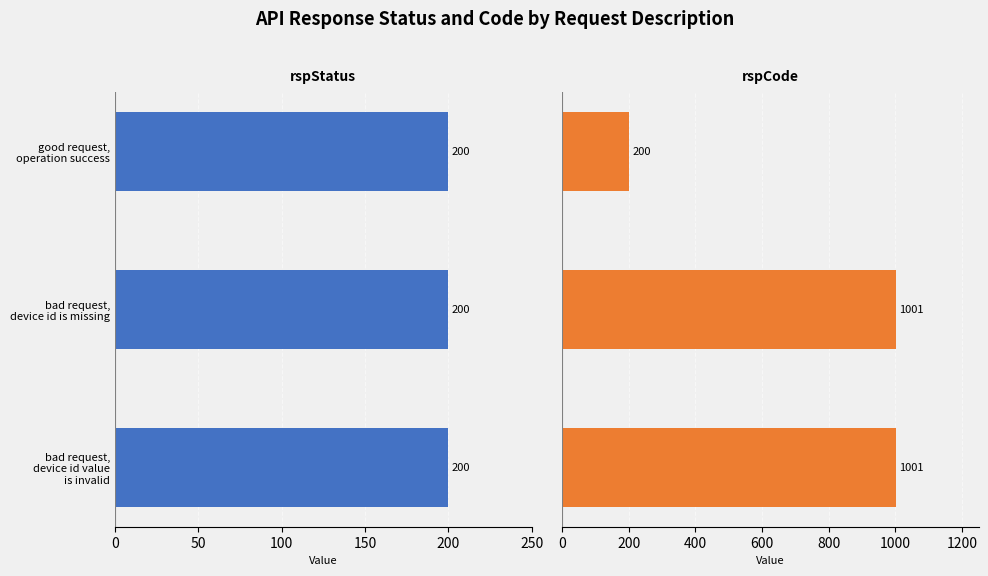

Rank the series at 0 from highest to lowest value.

rspCode, rspStatus